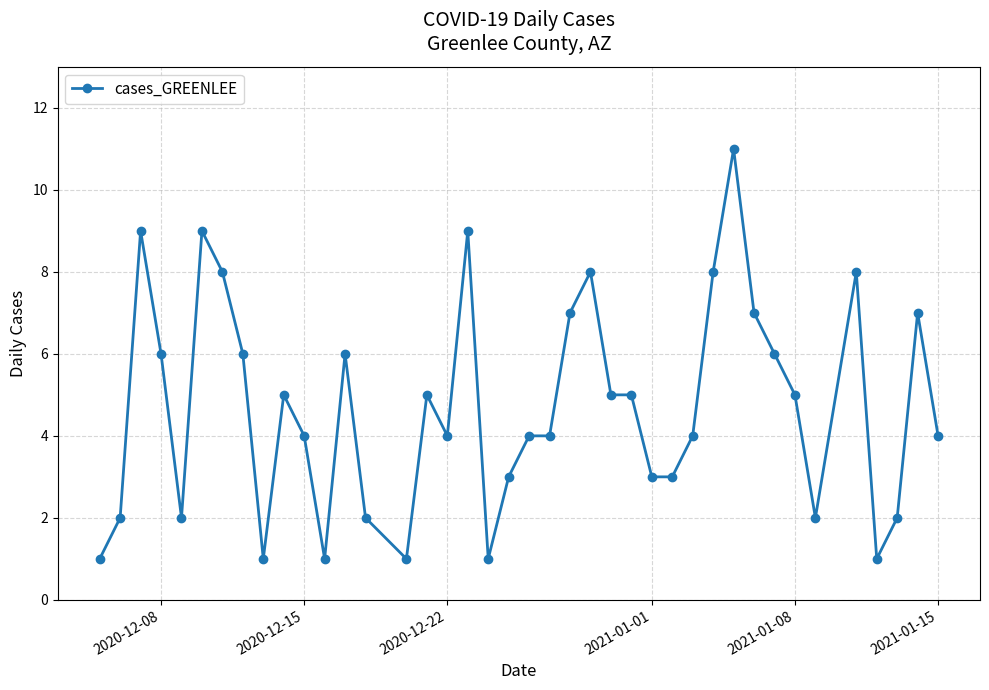

What is the maximum value shown in the chart?

11